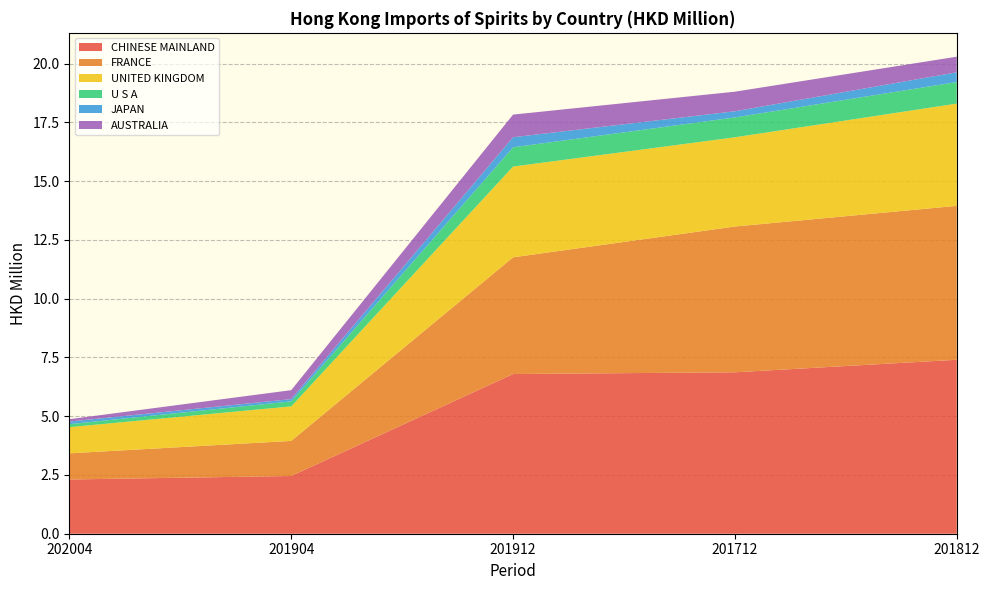

Reading left to right, extract all data points from this chart.

CHINESE MAINLAND: 2.3	2.5	6.8	6.9	7.4
FRANCE: 1.1	1.5	5.0	6.2	6.5
UNITED KINGDOM: 1.1	1.5	3.9	3.8	4.3
U S A: 0.1	0.2	0.8	0.8	0.9
JAPAN: 0.1	0.1	0.4	0.3	0.4
AUSTRALIA: 0.1	0.4	1.0	0.8	0.7